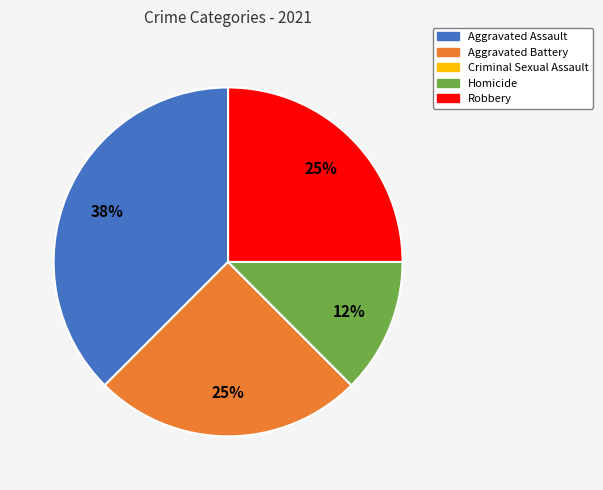

The Homicide slice represents 27% of the pie. True or false?

False